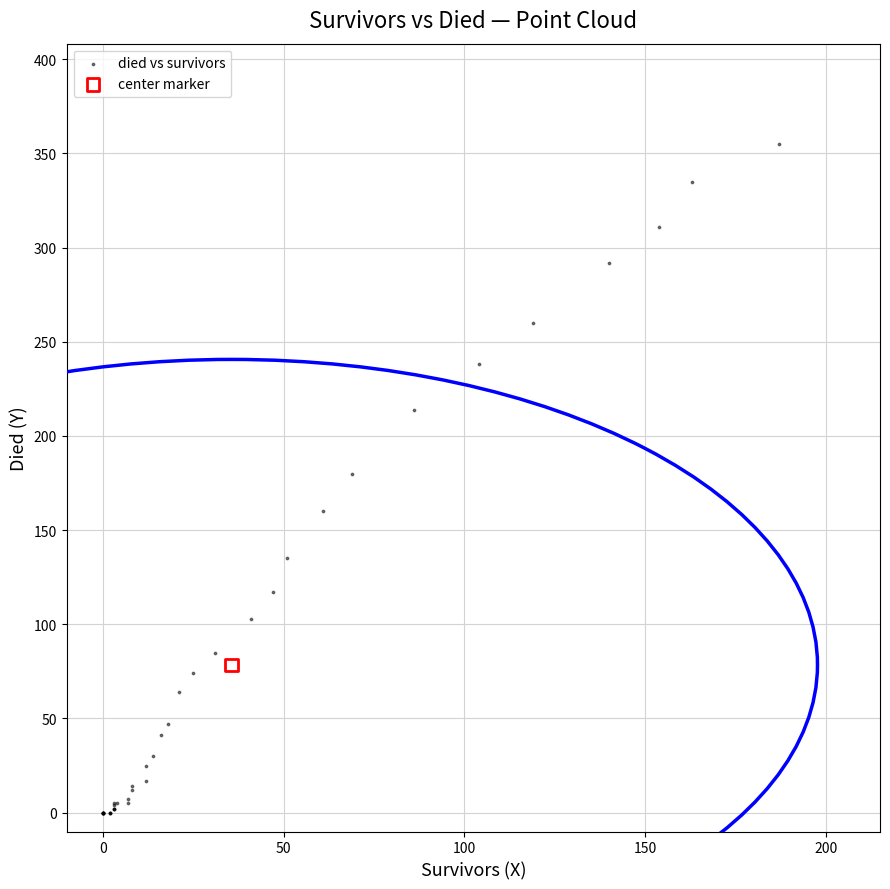

What are all the series names shown in the legend?

died vs survivors, center marker